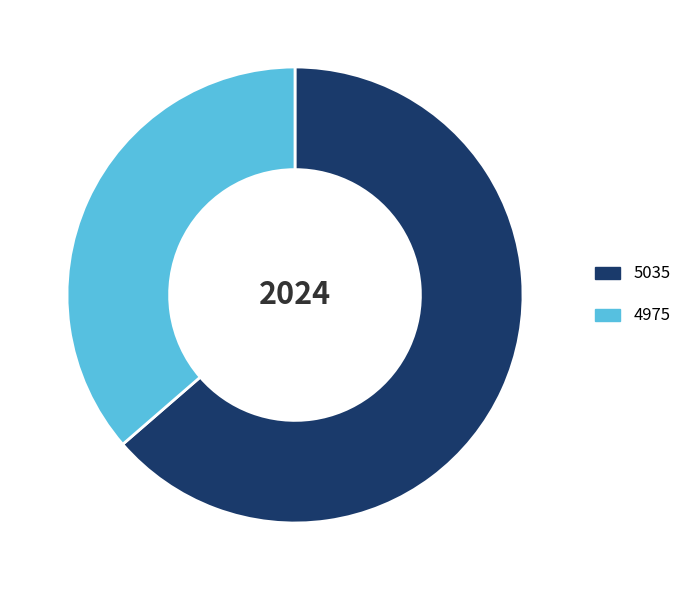

The 5035 slice represents 56% of the pie. True or false?

False